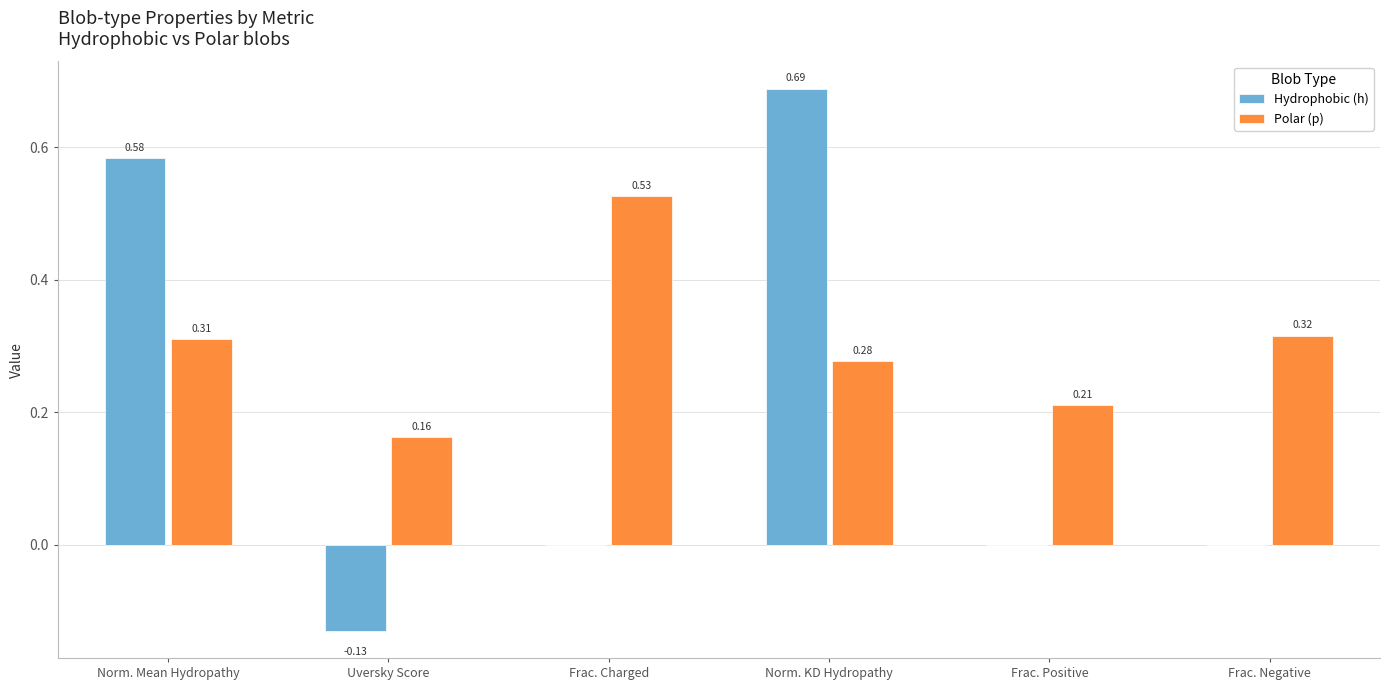

Which series has the largest total across all categories?

Polar (p)